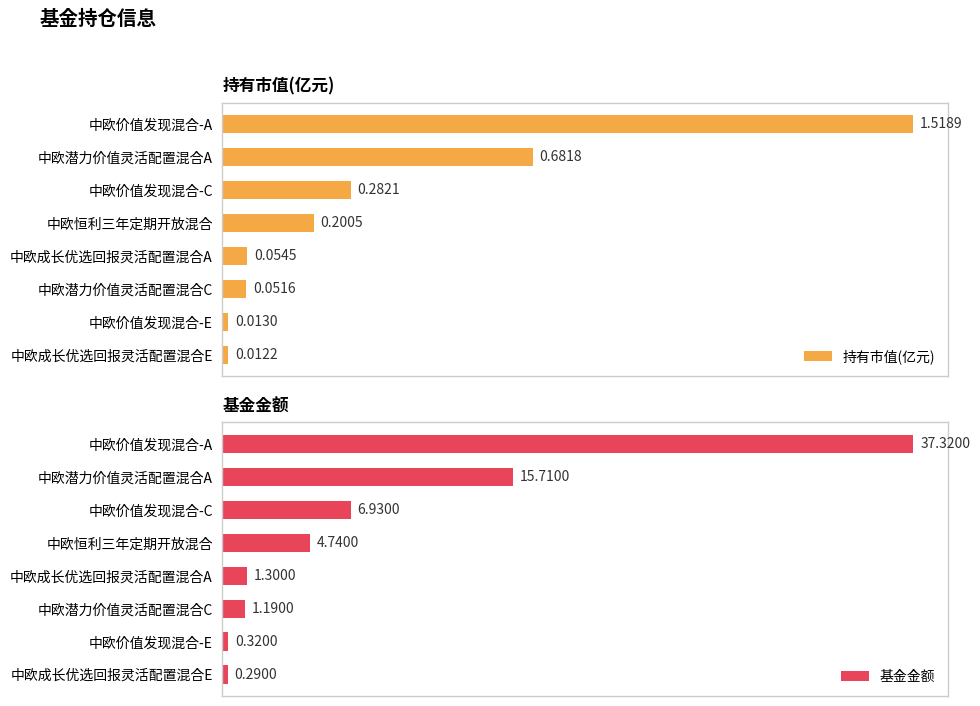

What are all the series names shown in the legend?

持有市值(亿元), 基金金额